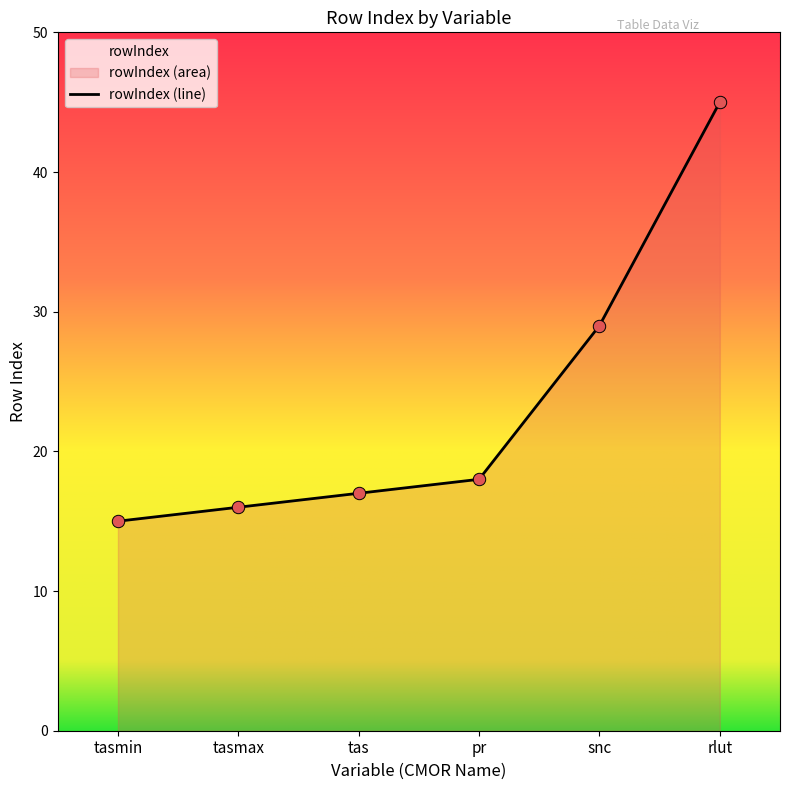

Between tasmax and snc, which is larger?

snc